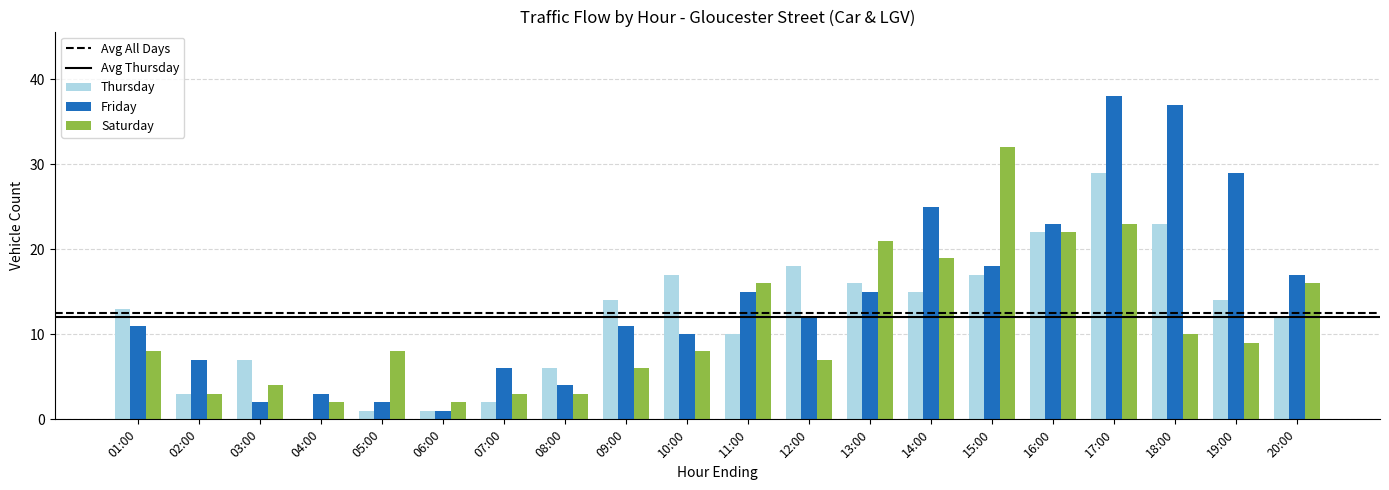

True or false: Friday has a value of 23 at 16:00.

True